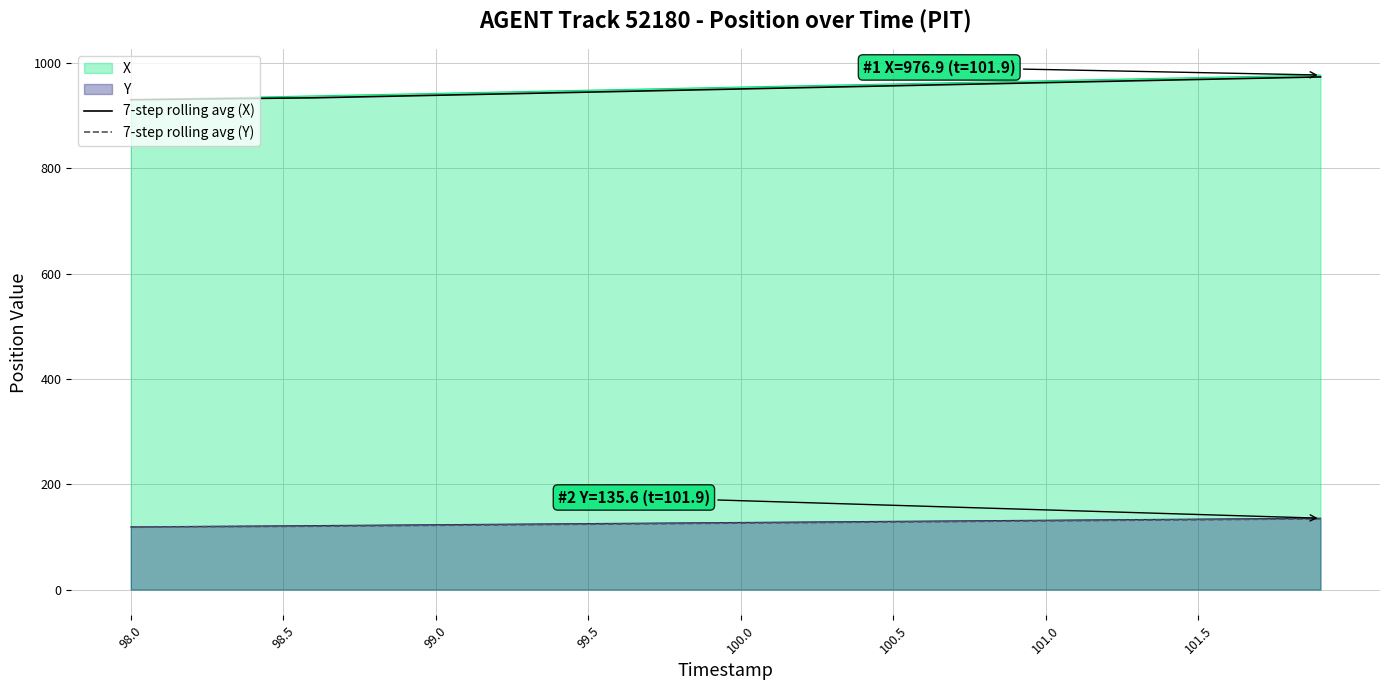

True or false: 7-step rolling avg (X) and 7-step rolling avg (Y) cross at least once.

False